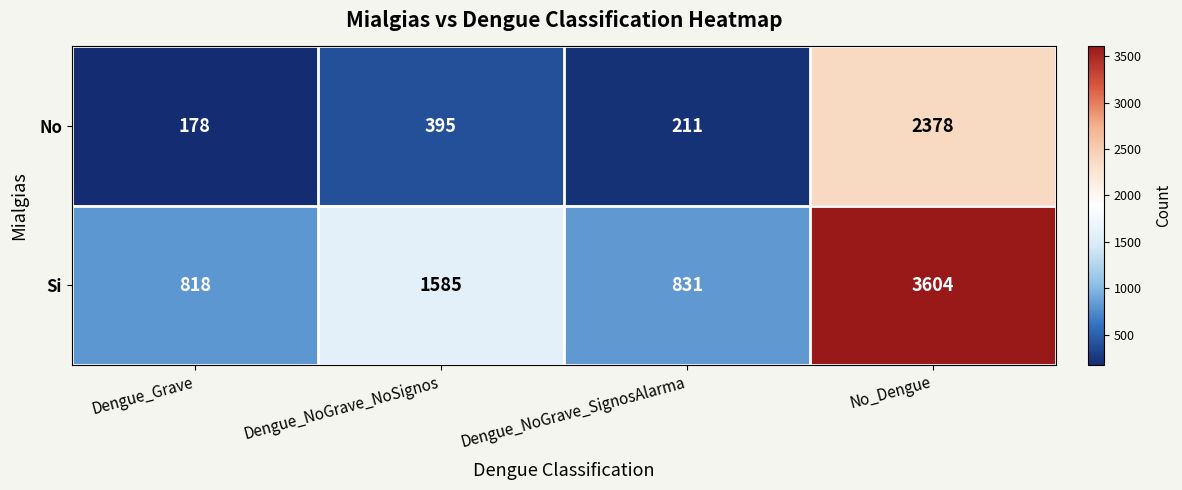

Rank the series at Dengue_NoGrave_SignosAlarma from highest to lowest value.

Si, No